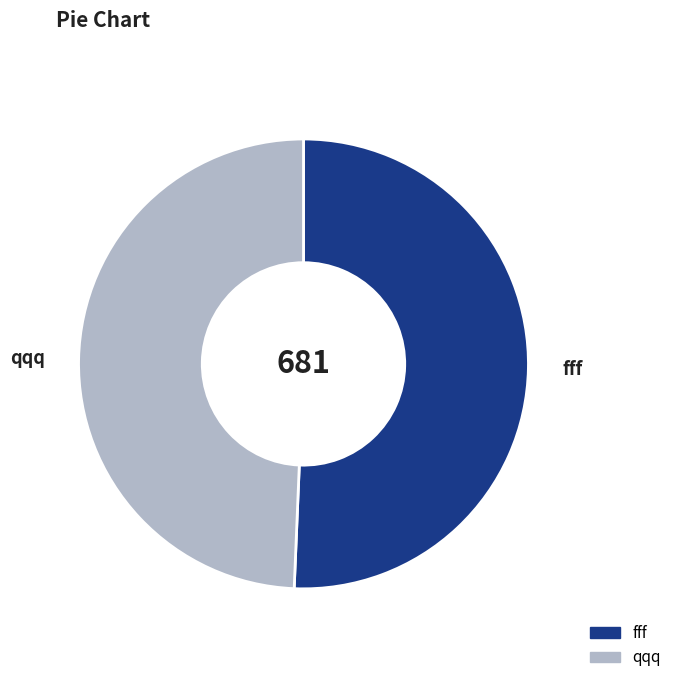

What is the largest slice in the pie chart?

fff